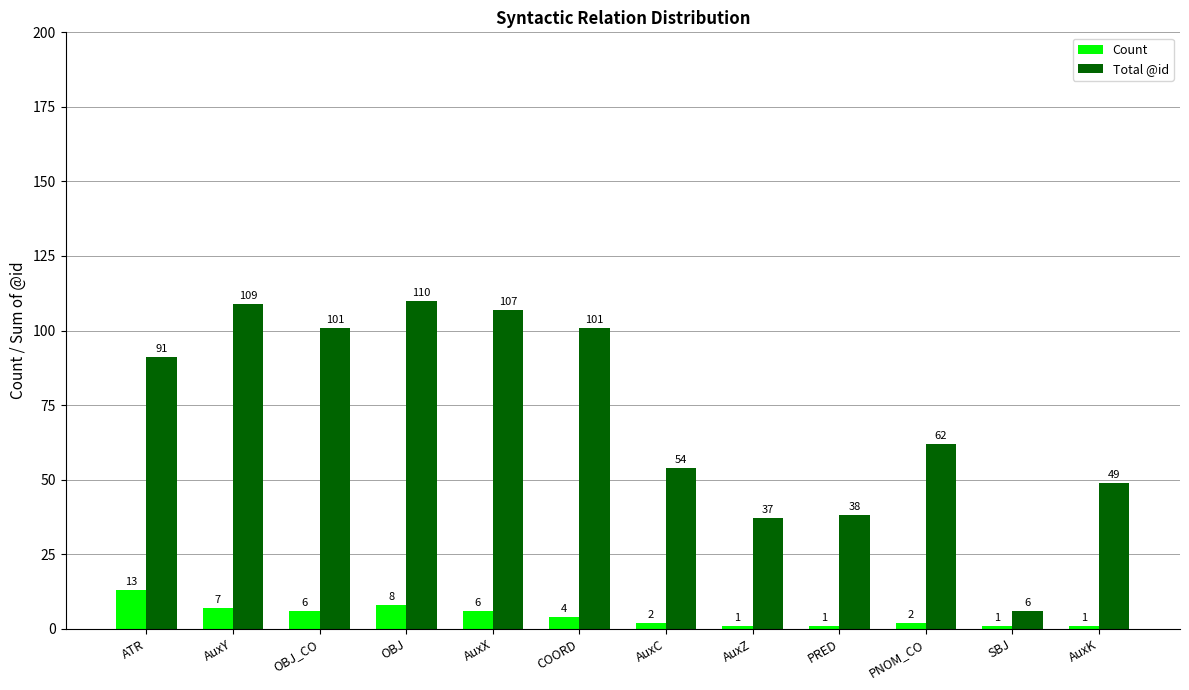

Does the chart contain stacked bars?

No